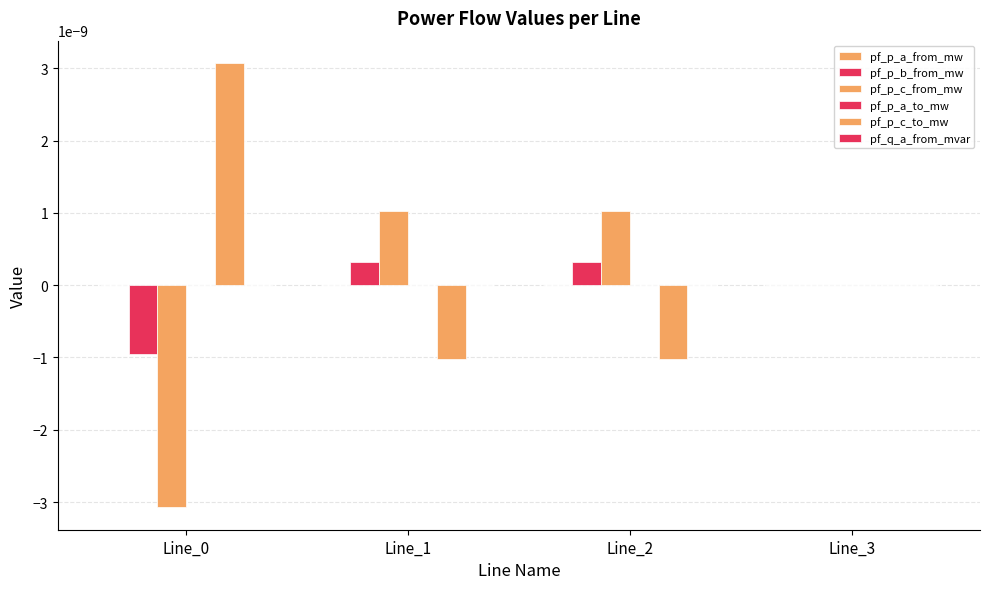

Is the value of pf_p_a_from_mw at Line_2 greater than the value of pf_q_a_from_mvar at Line_2?

Yes